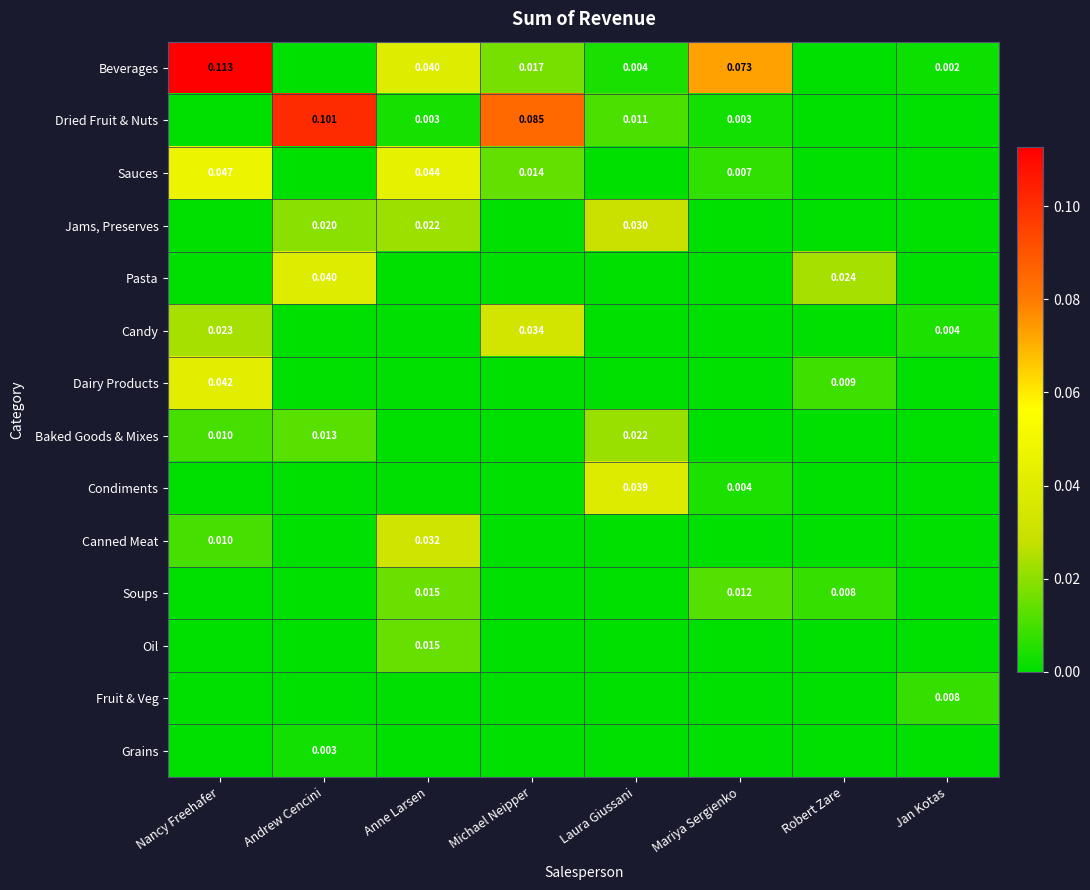

At which label is Candy closest to 0?

Andrew Cencini